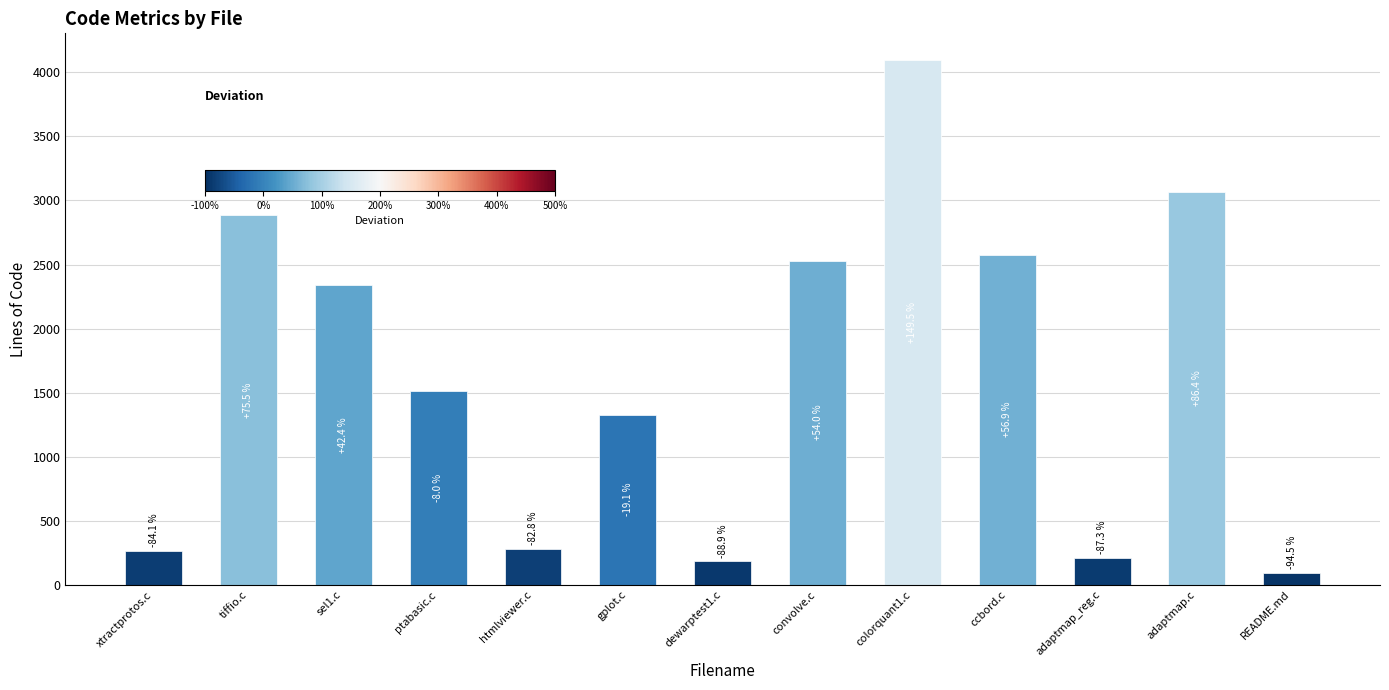

What is the change in value from sel1.c to adaptmap_reg.c?

-2132